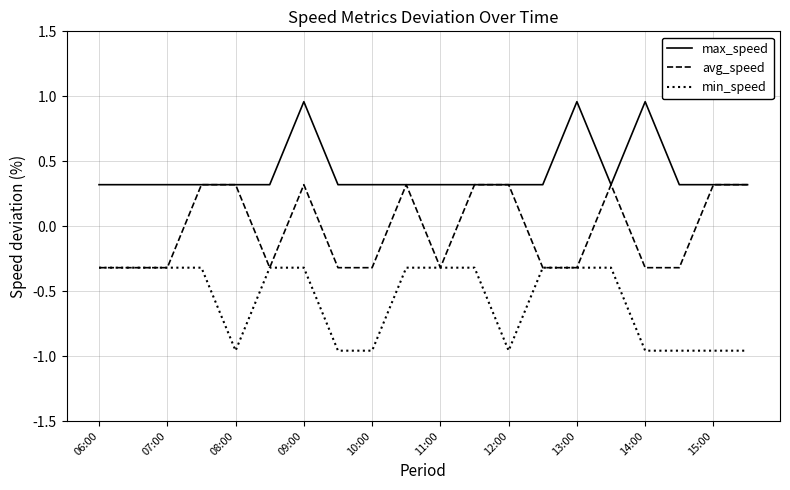

What are all the series names shown in the legend?

max_speed, avg_speed, min_speed